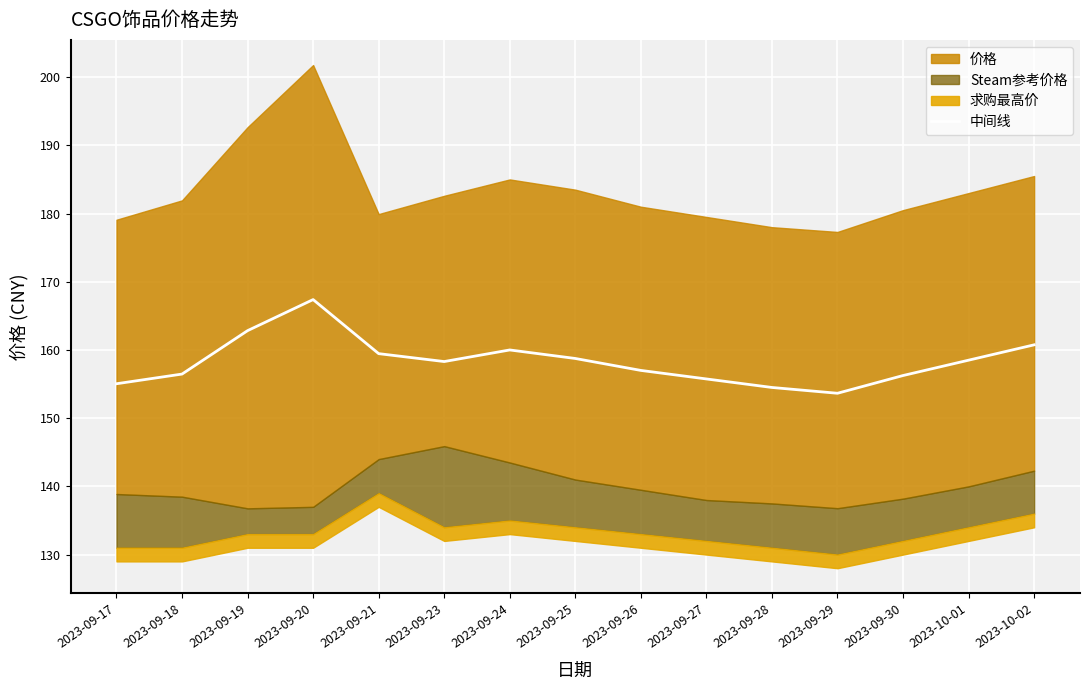

What is the difference between the values at 2023-09-30 and 2023-09-29?

2.6